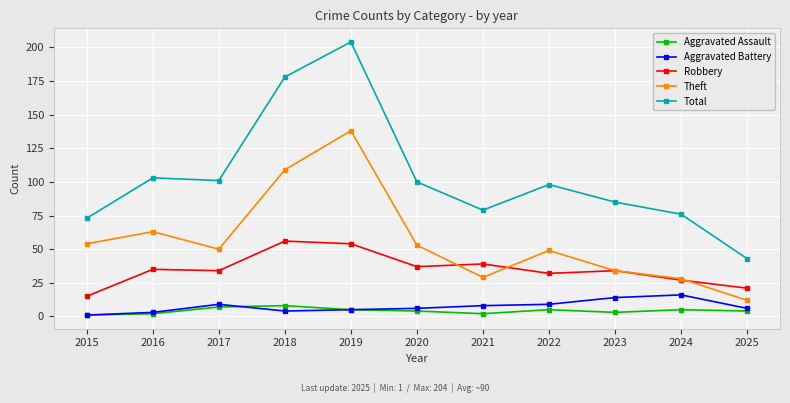

Reading right to left, list all the values displayed in this chart.

Aggravated Assault: 4	5	3	5	2	4	5	8	7	2	1
Aggravated Battery: 6	16	14	9	8	6	5	4	9	3	1
Robbery: 21	27	34	32	39	37	54	56	34	35	15
Theft: 12	28	34	49	29	53	138	109	50	63	54
Total: 43	76	85	98	79	100	204	178	101	103	73